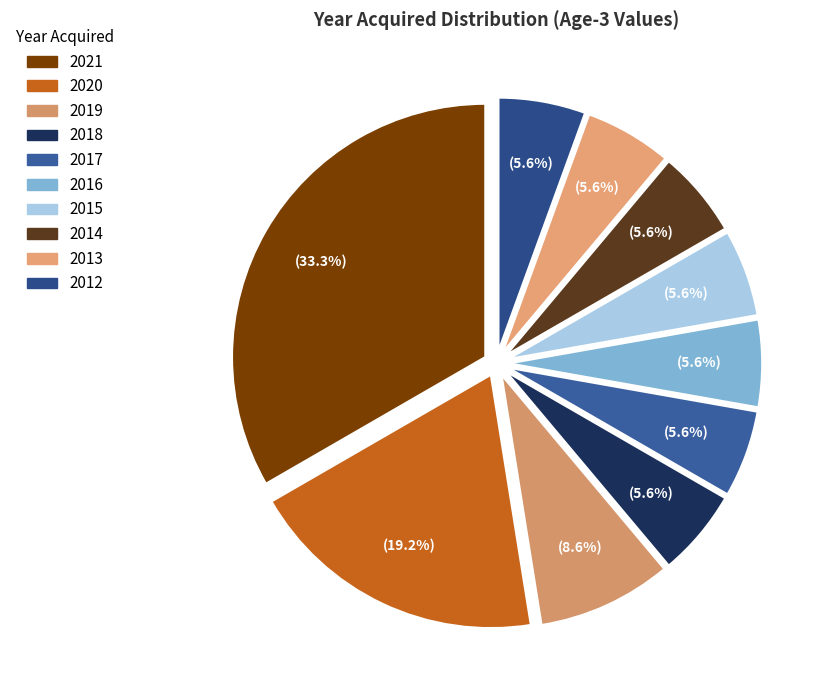

Is there a majority slice in this chart?

No